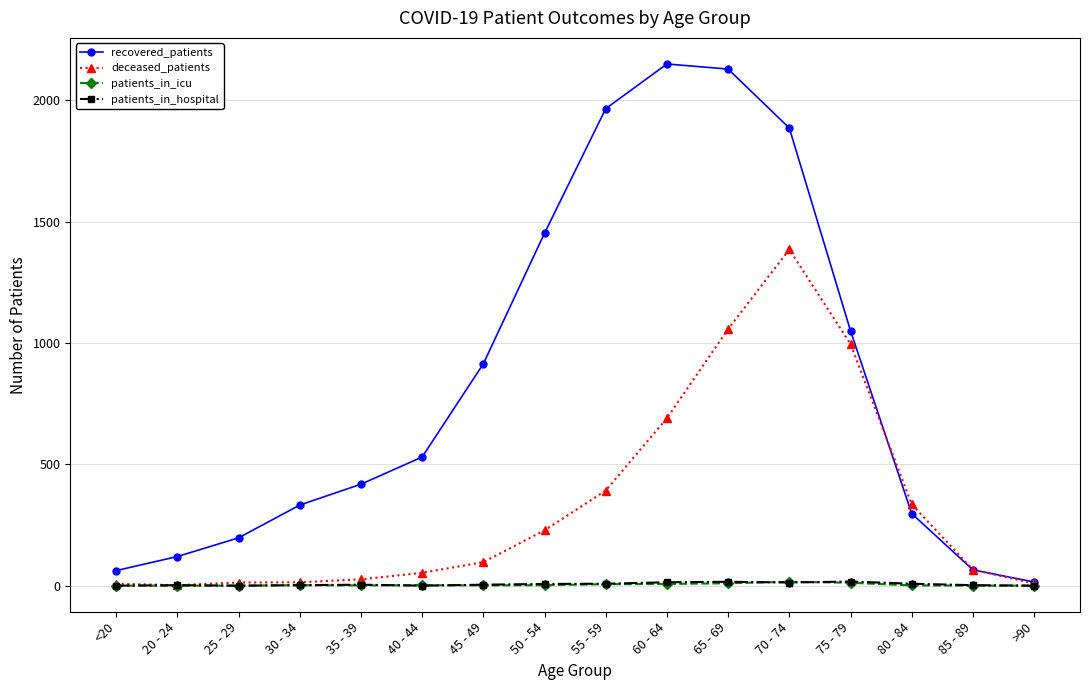

What value does the patients_in_hospital series have at 50 - 54?

7